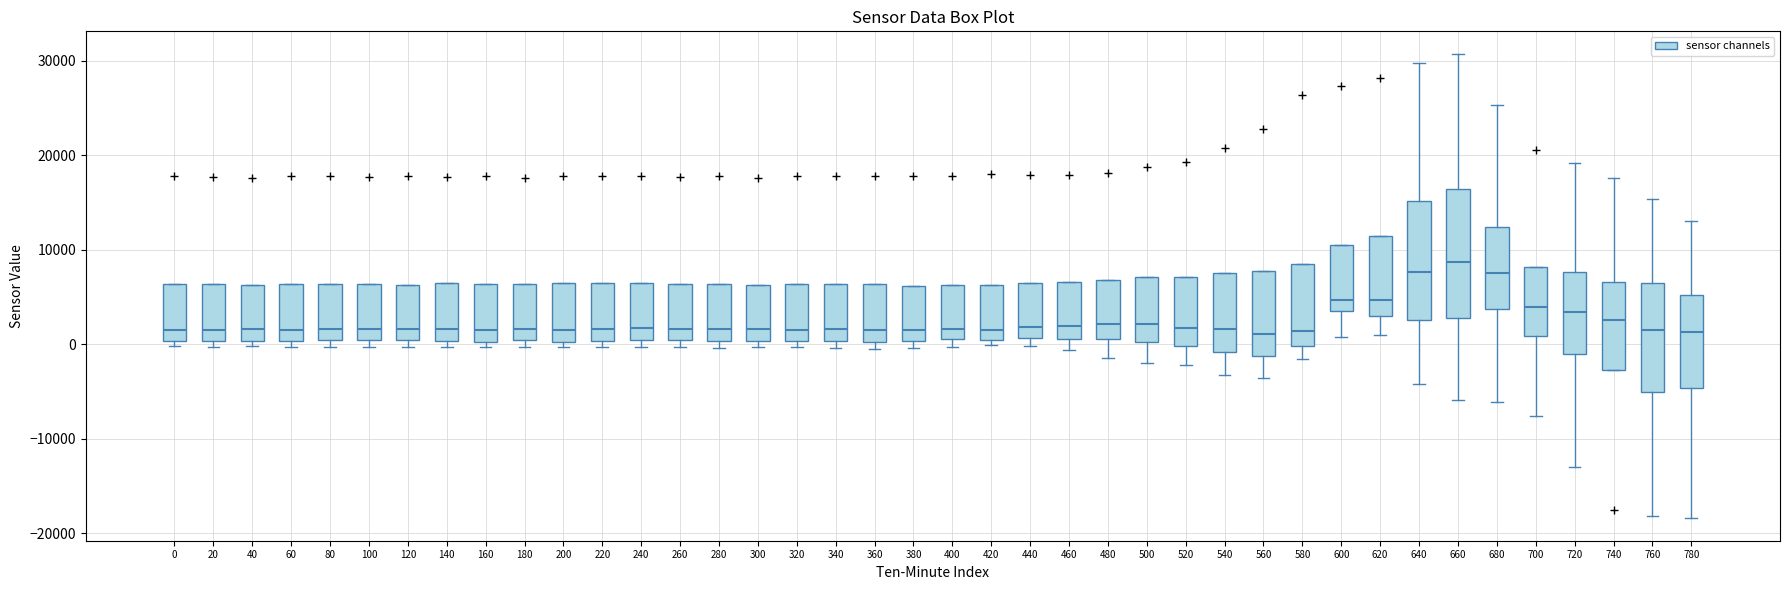

Reading left to right, read every box against the y-axis: the position of its median line, the range the box covers, and the ends of its whiskers. The values are not printed on the chart, so give them approximately, as read against the axis.

0: median 2000, box 0 to 6000, whiskers 0 (just below the box's lower edge) to 6000
20: median 2000, box 0 to 6000, whiskers 0 (just below the box's lower edge) to 6000
40: median 2000, box 0 to 6000, whiskers 0 (just below the box's lower edge) to 6000
60: median 2000, box 0 to 6000, whiskers 0 (just below the box's lower edge) to 6000
80: median 2000, box 0 to 6000, whiskers 0 (just below the box's lower edge) to 6000
100: median 2000, box 0 to 6000, whiskers 0 (just below the box's lower edge) to 6000
120: median 2000, box 0 to 6000, whiskers 0 (just below the box's lower edge) to 6000
140: median 2000, box 0 to 6000, whiskers 0 (just below the box's lower edge) to 6000
160: median 1000, box 0 to 6000, whiskers 0 (just below the box's lower edge) to 6000
180: median 2000, box 0 to 6000, whiskers 0 (just below the box's lower edge) to 6000
200: median 2000, box 0 to 6000, whiskers 0 (just below the box's lower edge) to 6000
220: median 2000, box 0 to 7000, whiskers 0 (just below the box's lower edge) to 7000
240: median 2000, box 0 to 6000, whiskers 0 (just below the box's lower edge) to 6000
260: median 2000, box 0 to 6000, whiskers 0 (just below the box's lower edge) to 6000
280: median 2000, box 0 to 6000, whiskers 0 (just below the box's lower edge) to 6000
300: median 2000, box 0 to 6000, whiskers 0 (just below the box's lower edge) to 6000
320: median 2000, box 0 to 6000, whiskers 0 (just below the box's lower edge) to 6000
340: median 2000, box 0 to 6000, whiskers 0 (just below the box's lower edge) to 6000
360: median 2000, box 0 to 6000, whiskers 0 (just below the box's lower edge) to 6000
380: median 1000, box 0 to 6000, whiskers 0 (just below the box's lower edge) to 6000
400: median 2000, box 1000 to 6000, whiskers 0 to 6000
420: median 2000, box 0 to 6000, whiskers 0 (just below the box's lower edge) to 6000
440: median 2000, box 1000 to 7000, whiskers 0 to 7000
460: median 2000, box 1000 to 7000, whiskers -1000 to 7000
480: median 2000, box 1000 to 7000, whiskers -1000 to 7000
500: median 2000, box 0 to 7000, whiskers -2000 to 7000
520: median 2000, box 0 to 7000, whiskers -2000 to 7000
540: median 2000, box -1000 to 8000, whiskers -3000 to 8000
560: median 1000, box -1000 to 8000, whiskers -4000 to 8000
580: median 1000, box 0 to 8000, whiskers -2000 to 8000
600: median 5000, box 3000 to 11000, whiskers 1000 to 11000
620: median 5000, box 3000 to 11000, whiskers 1000 to 11000
640: median 8000, box 3000 to 15000, whiskers -4000 to 30000
660: median 9000, box 3000 to 16000, whiskers -6000 to 31000
680: median 8000, box 4000 to 12000, whiskers -6000 to 25000
700: median 4000, box 1000 to 8000, whiskers -8000 to 8000
720: median 3000, box -1000 to 8000, whiskers -13000 to 19000
740: median 3000, box -3000 to 7000, whiskers -3000 to 18000
760: median 1000, box -5000 to 7000, whiskers -18000 to 15000
780: median 1000, box -5000 to 5000, whiskers -18000 to 13000